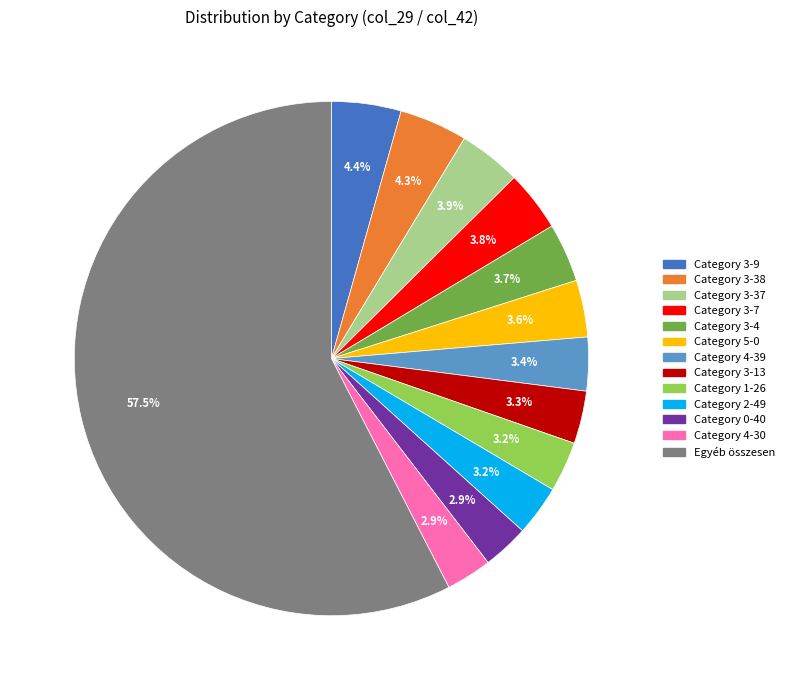

Is there a majority slice in this chart?

Yes